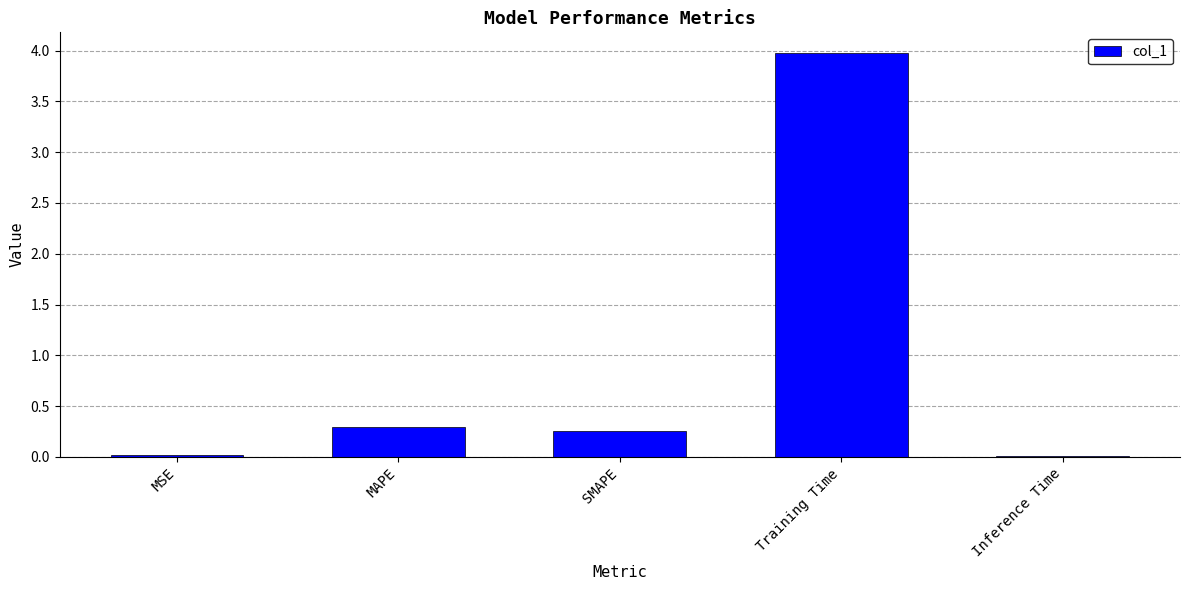

What is the label of the 4th bar from the left?

Training Time